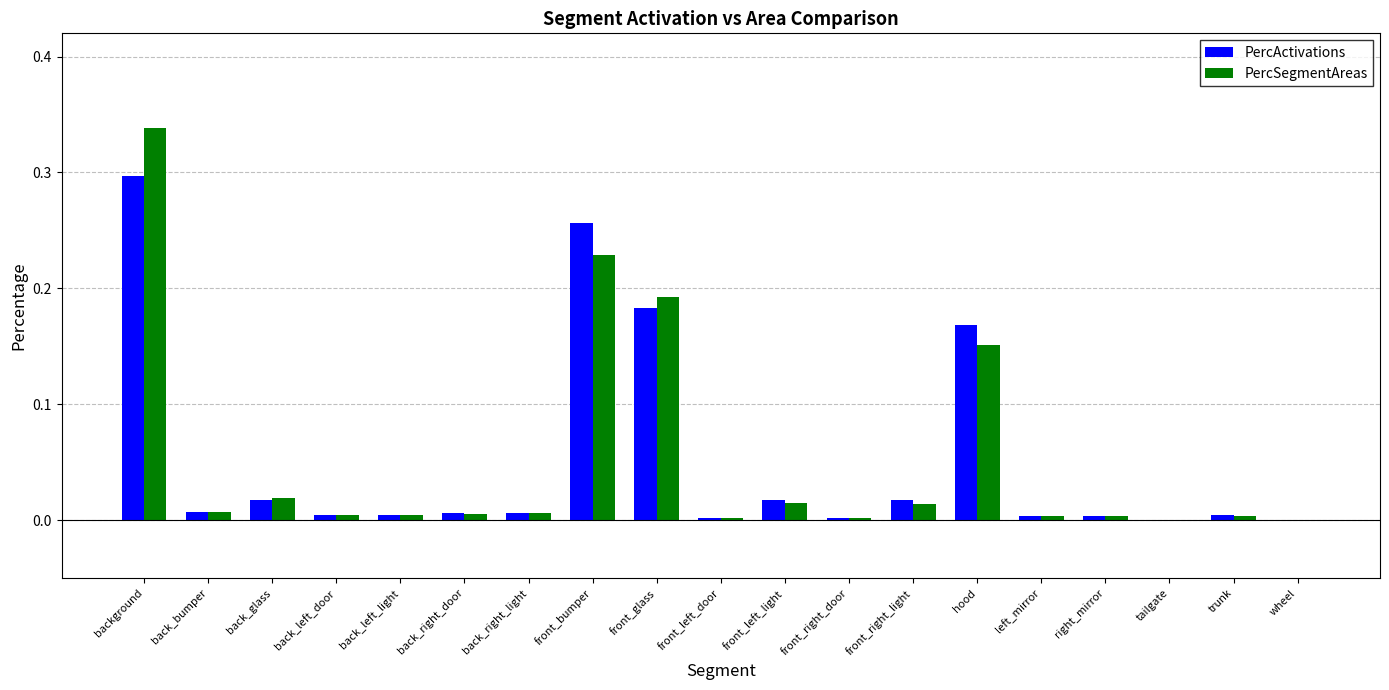

What is the average value of the PercActivations series?

0.1